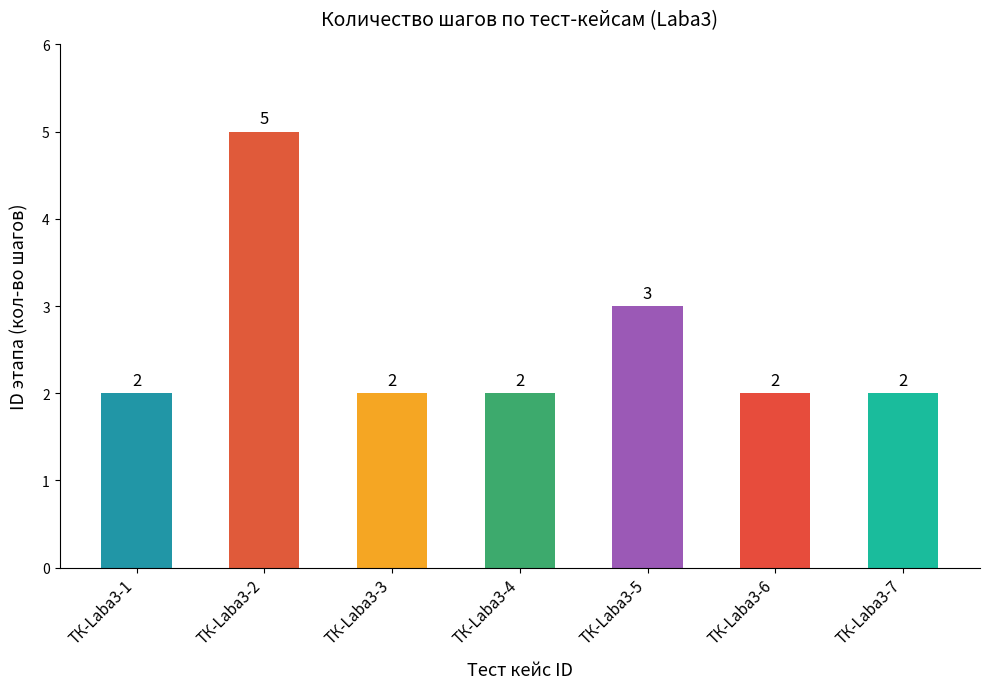

True or false: the data shows 2 at TК-Laba3-1.

True